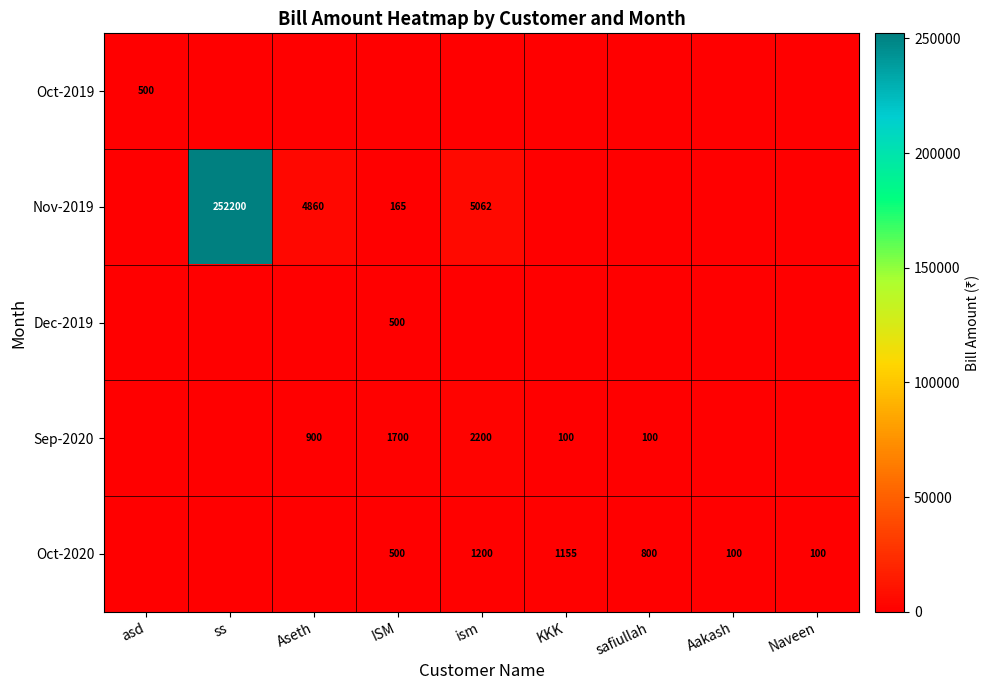

Is it true that Nov-2019 equals 165 at ISM?

True